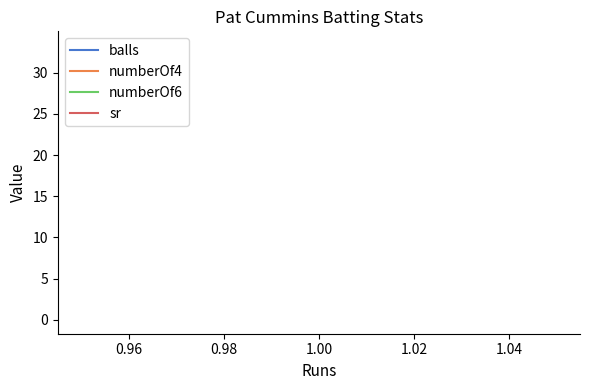

What is the greatest value displayed?

33.3